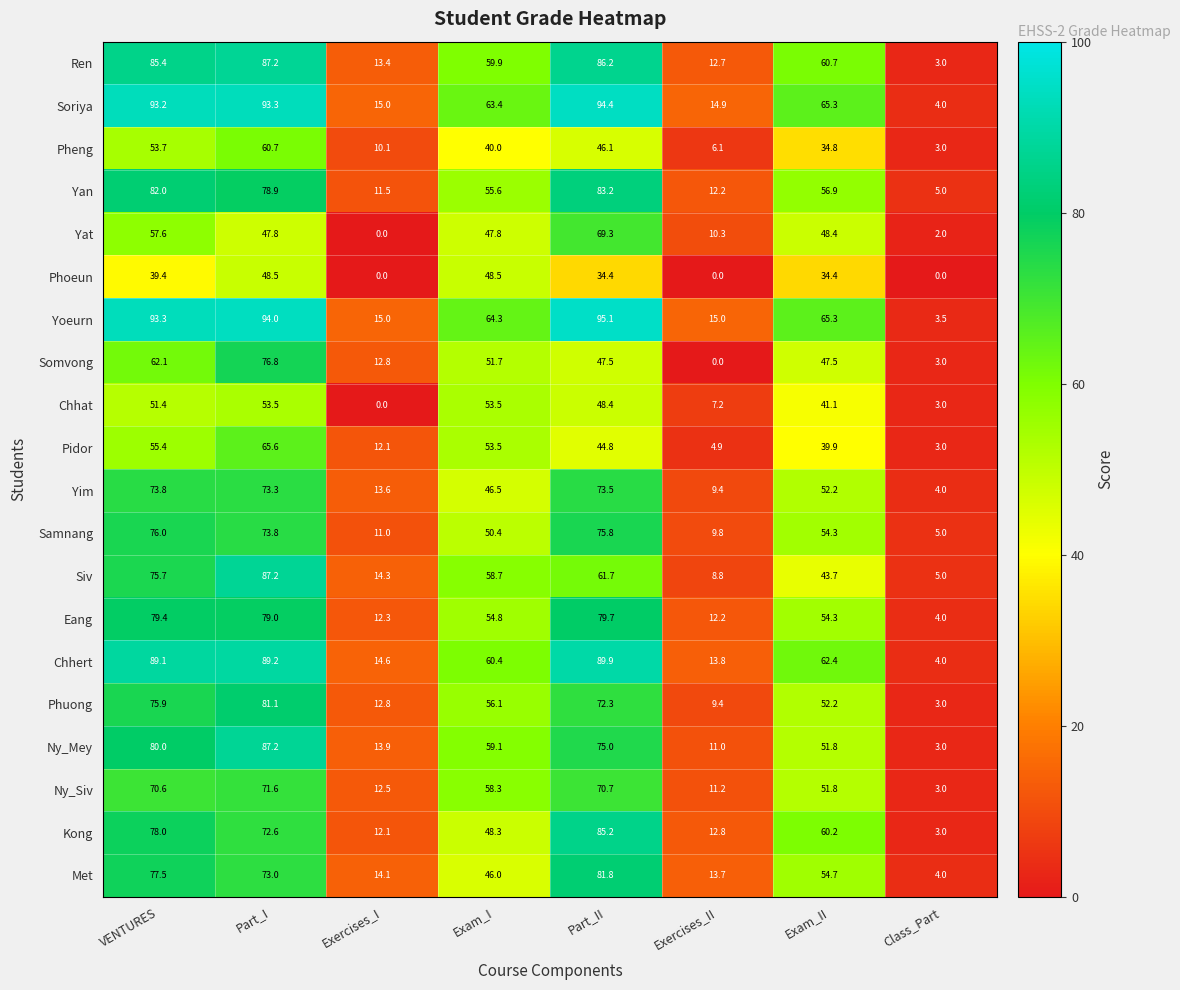

At which category does the chart reach its peak across all series?

Part_II